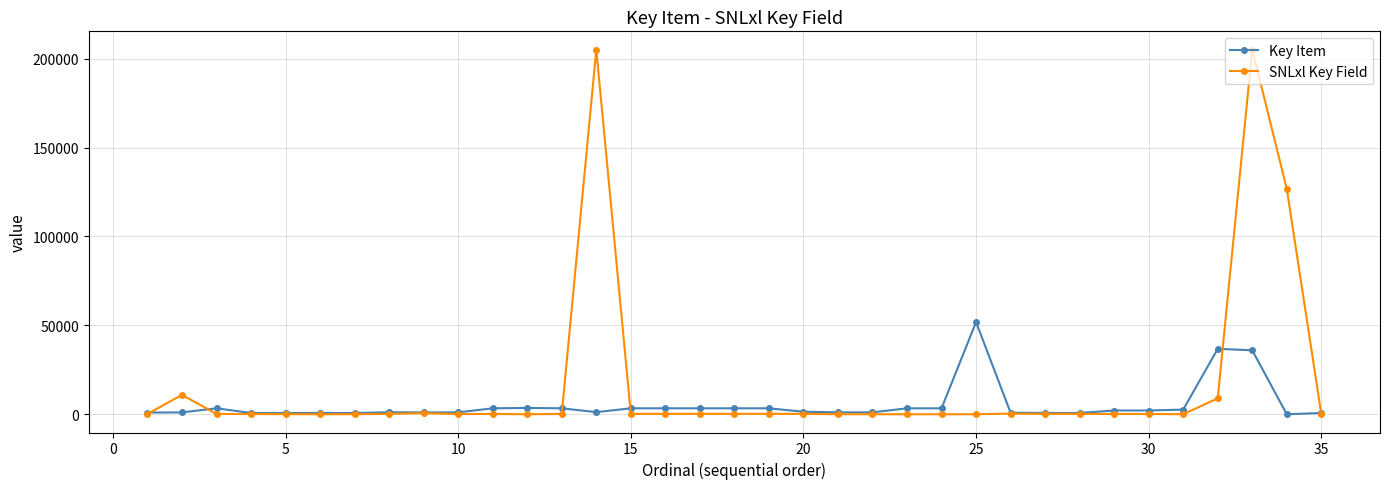

Count the number of categories in the chart.

35